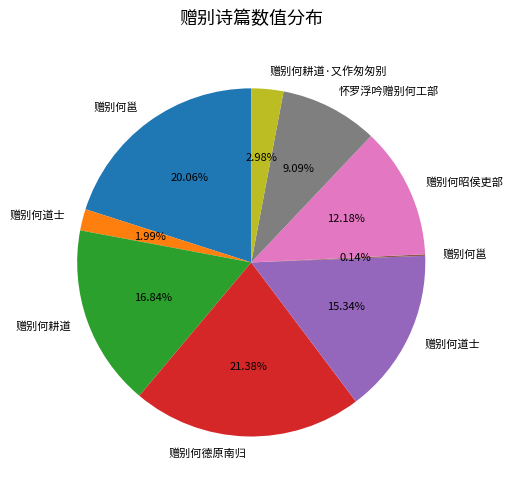

Does any single category account for the majority?

No